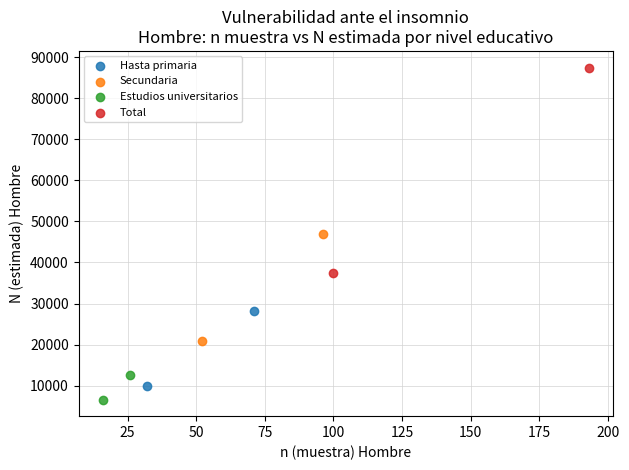

What are all the series names shown in the legend?

Hasta primaria, Secundaria, Estudios universitarios, Total